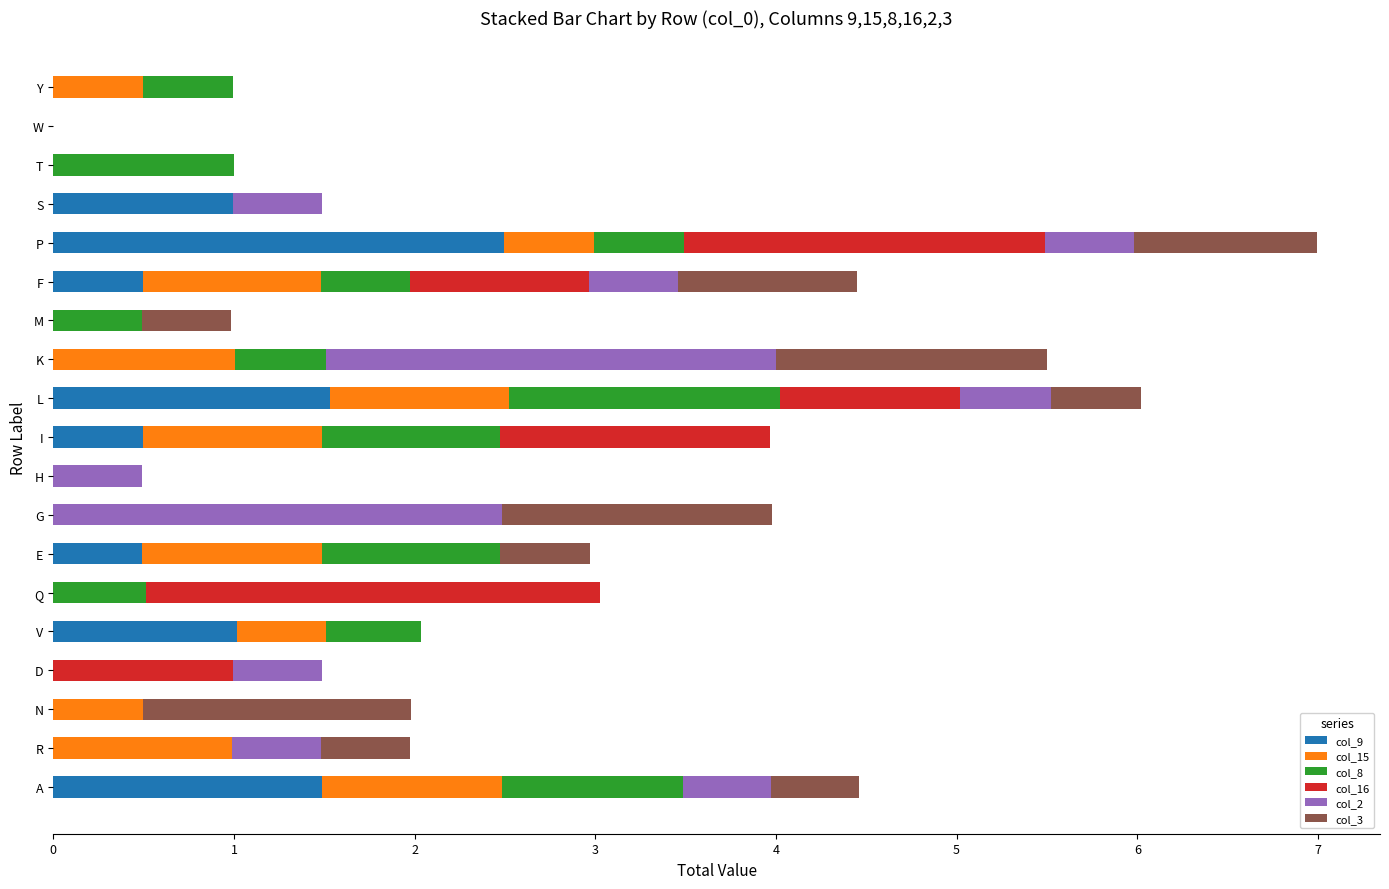

What is the total value across all series at N?

2.0